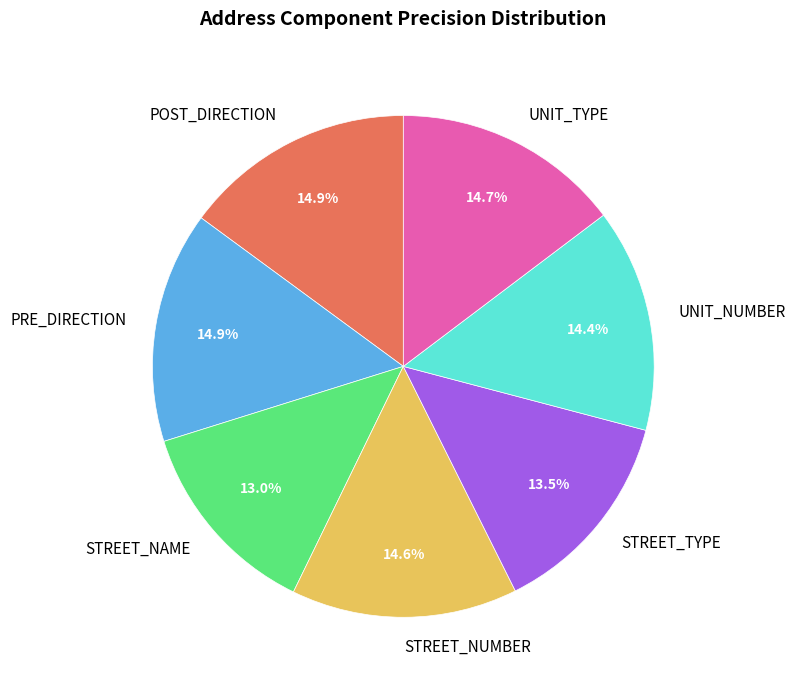

Which slice is the smallest?

STREET_NAME